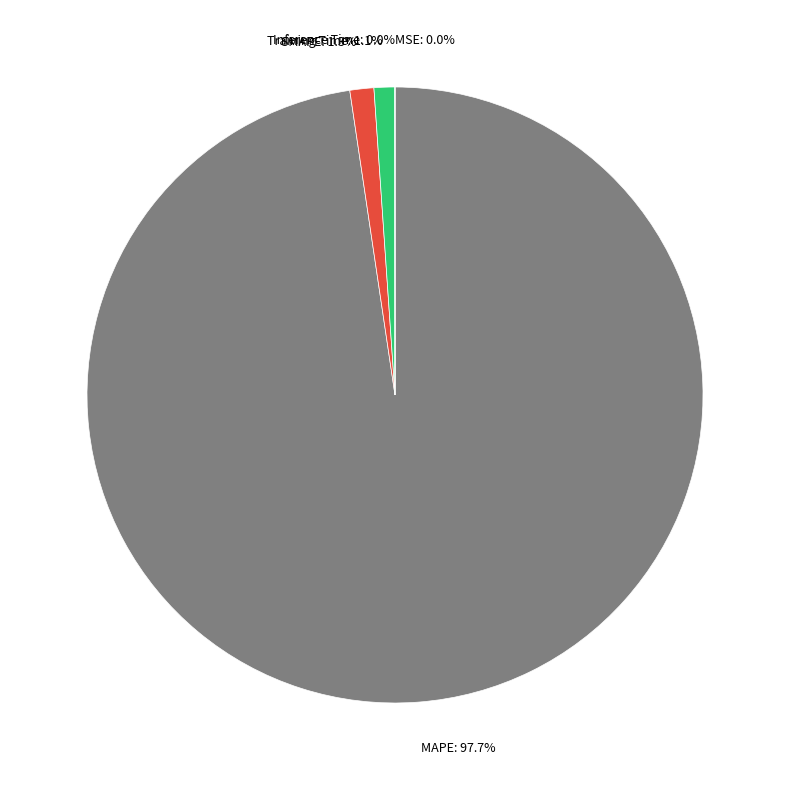

Is there a majority slice in this chart?

Yes